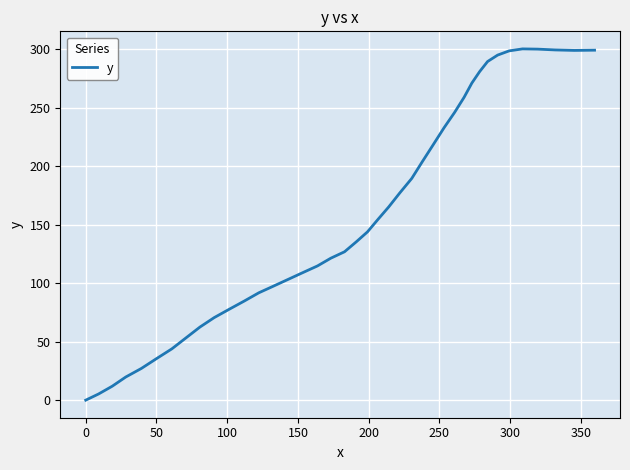

How many values are below 143?

20